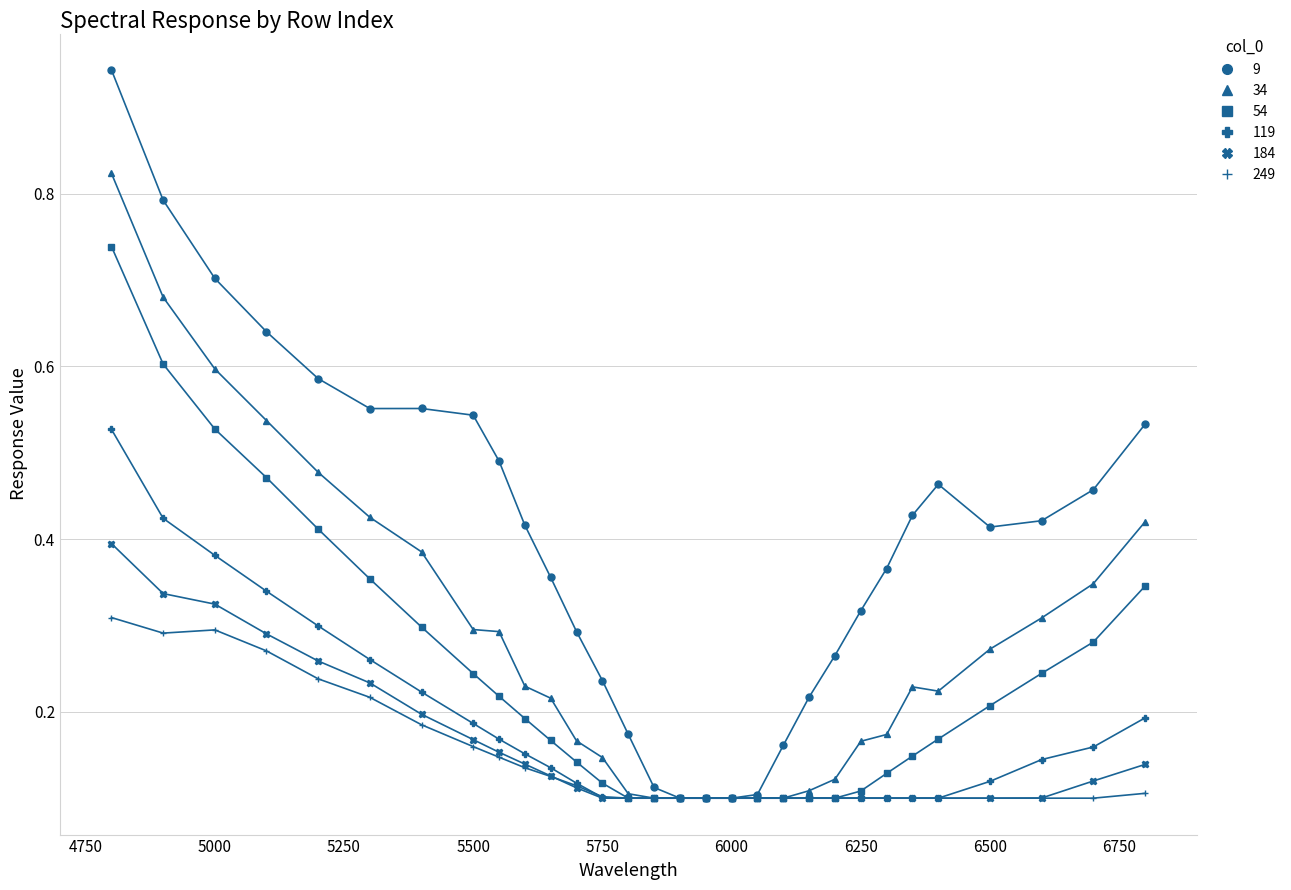

At how many categories does at least one series exceed 0?

30